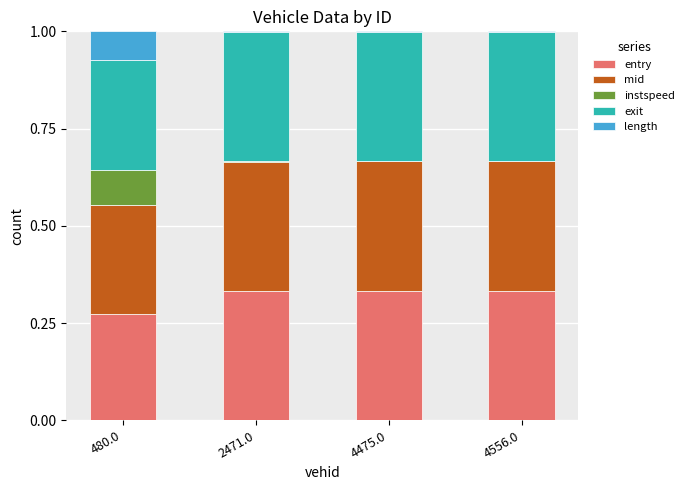

Does the chart contain stacked bars?

Yes